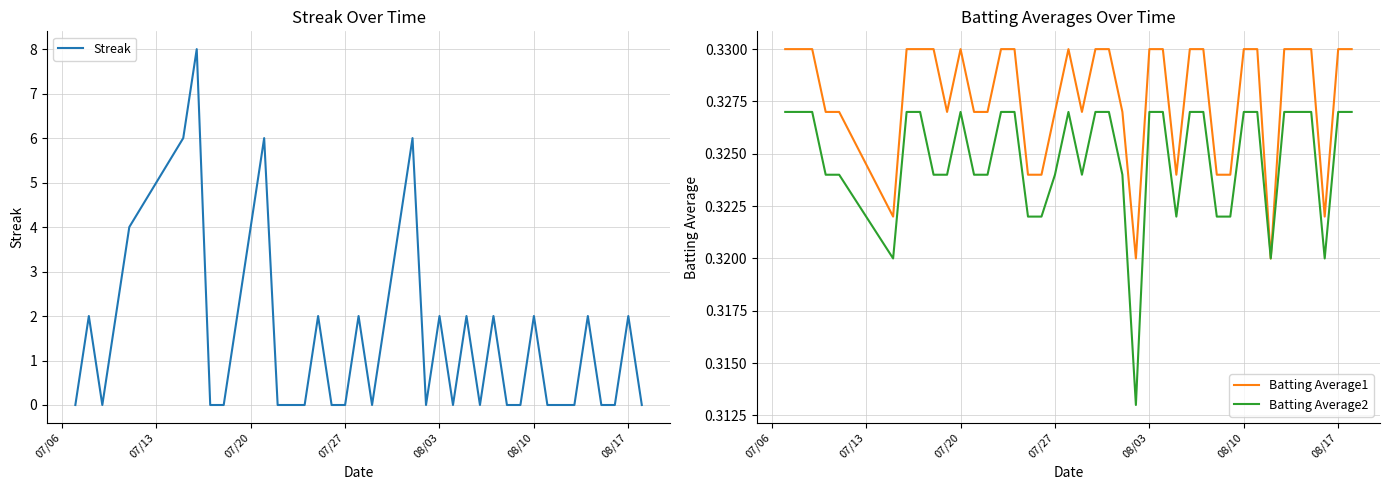

At which category does Batting Average2 reach its first local peak?

07/20